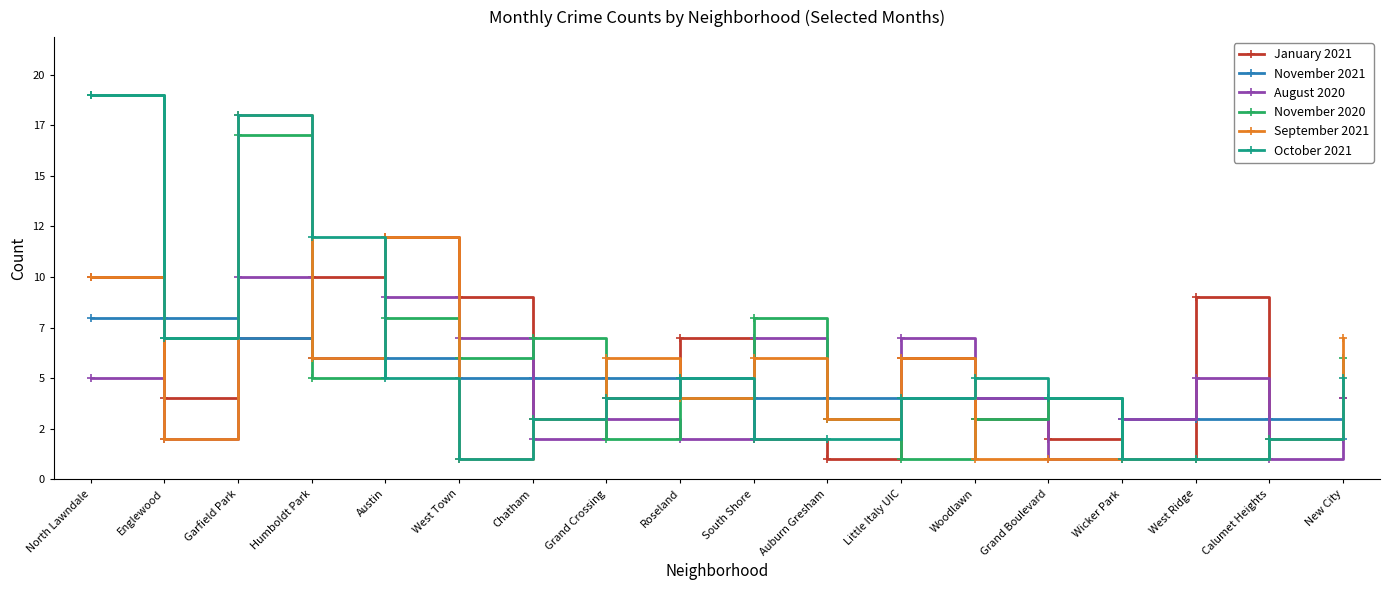

How many lines are shown in the chart?

6